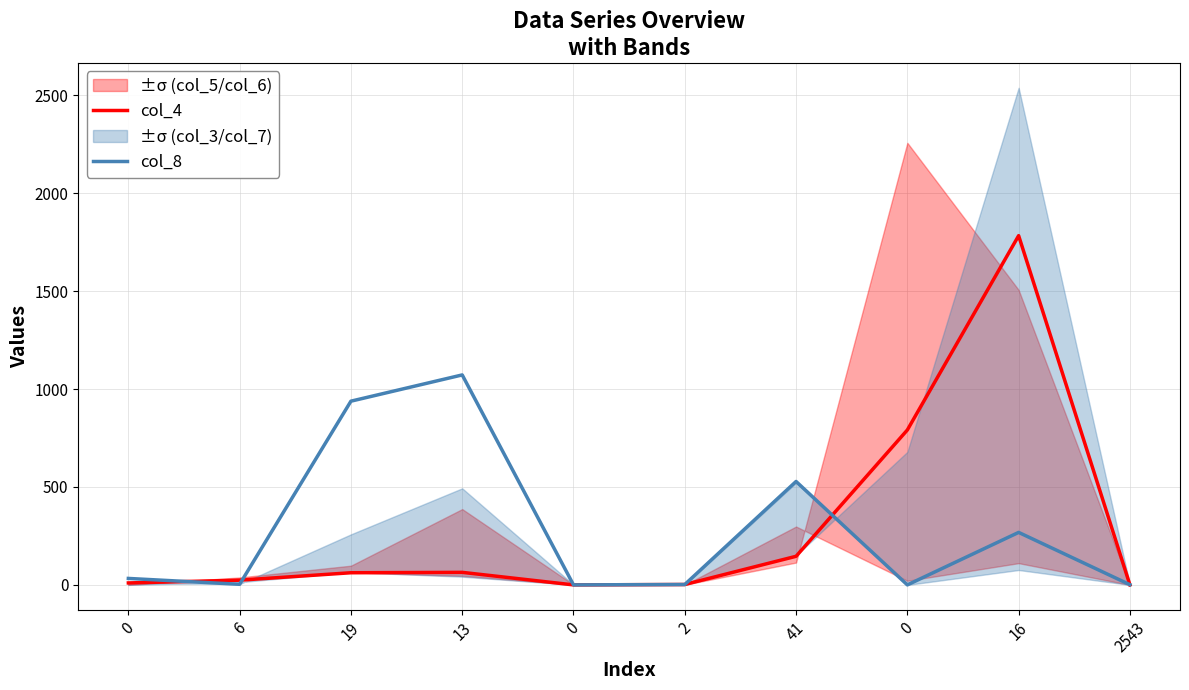

At how many categories does at least one series exceed 1077?

1